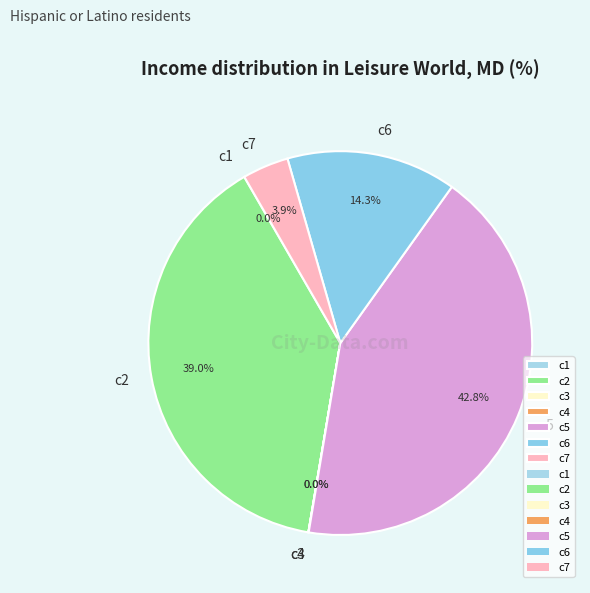

Does c2 account for over 50% of the chart?

No